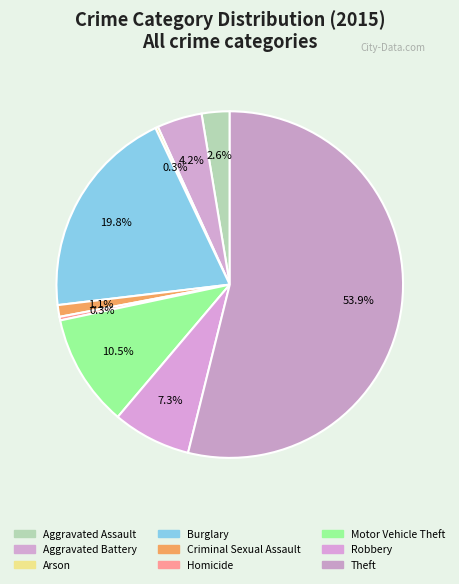

What percentage is NOT represented by Aggravated Assault?

97.4%